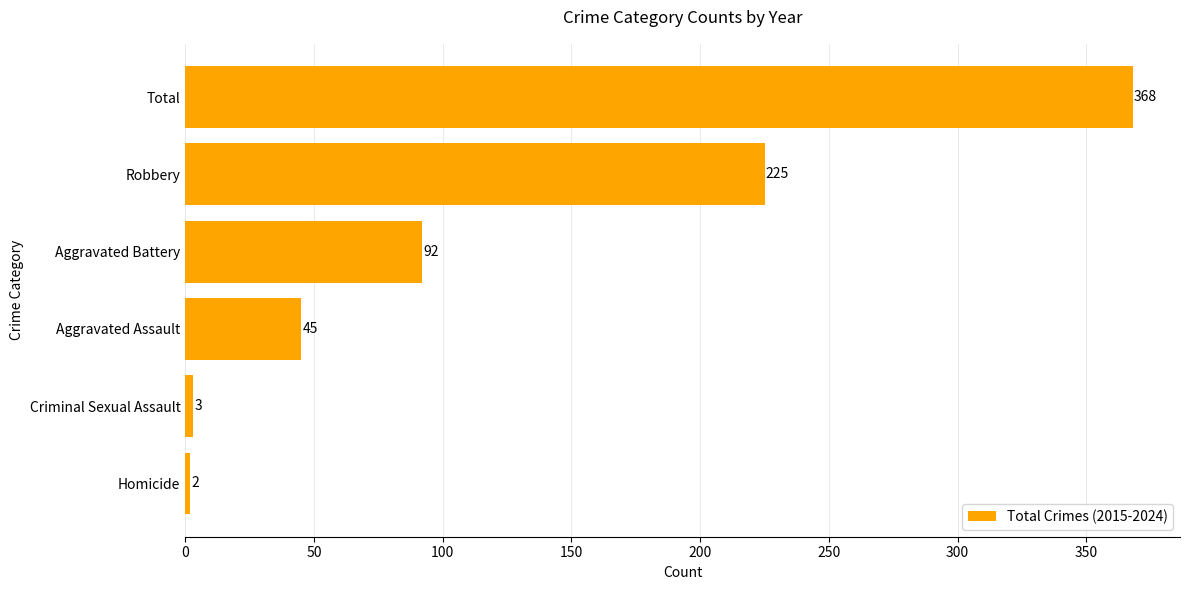

The value at Aggravated Assault is 25. True or false?

False